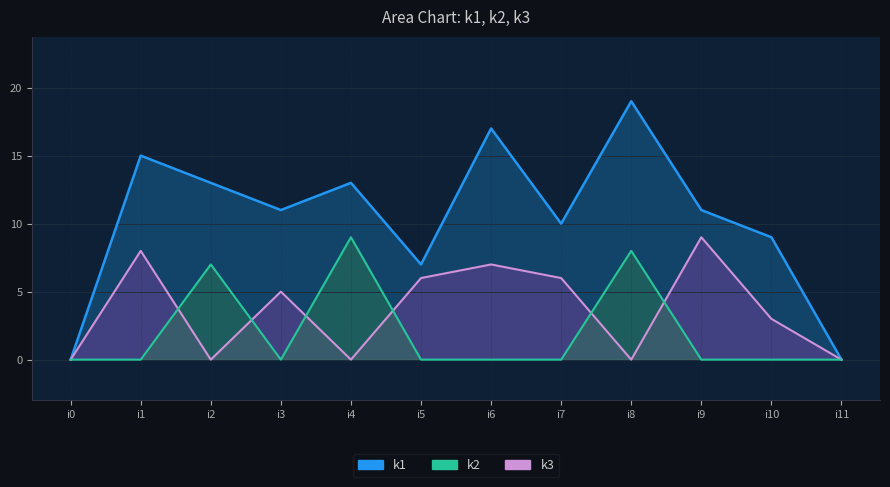

Where is the first local maximum for k1?

i1